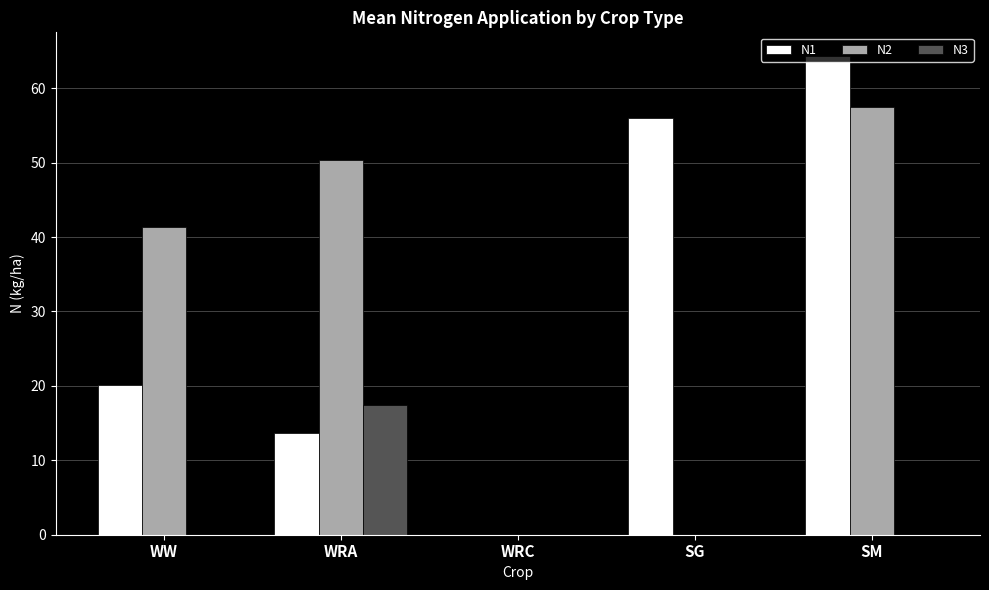

At which label is N2 closest to 28?

WW